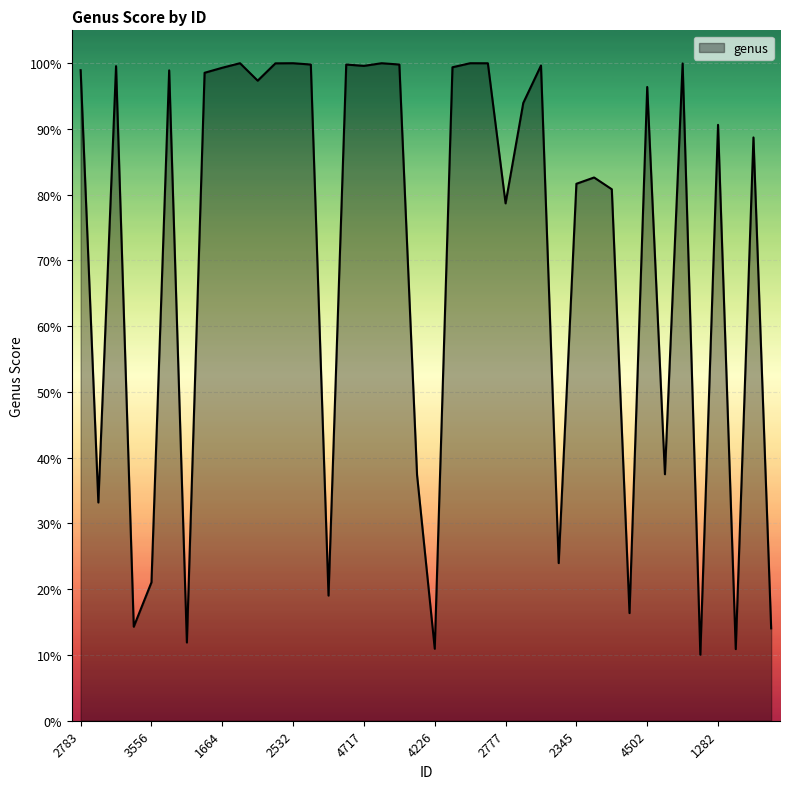

What is the difference between the second highest and minimum values?

0.9